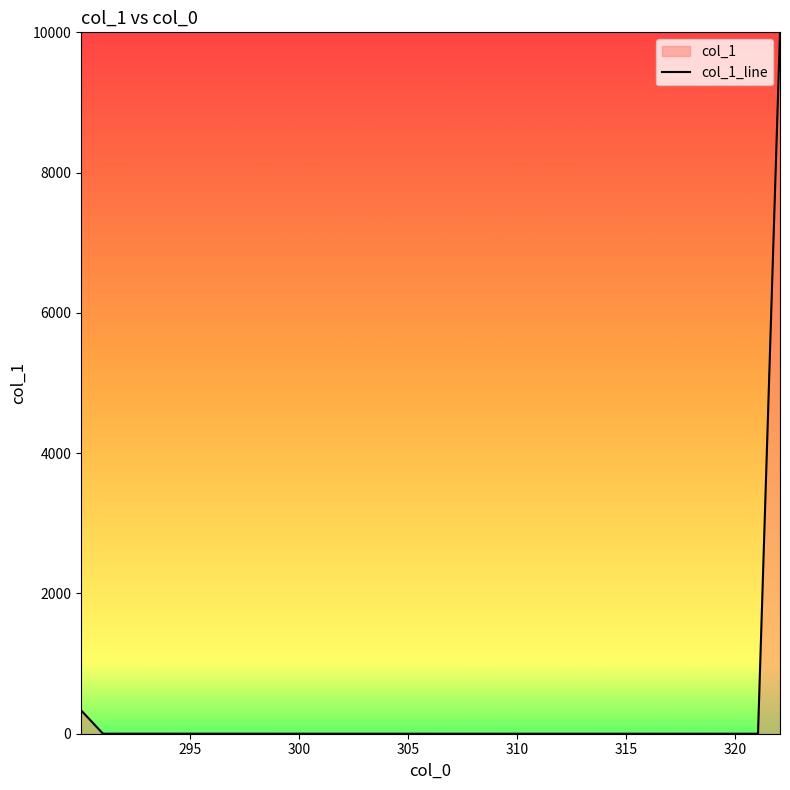

What is the difference between the maximum and minimum values?

10000.0